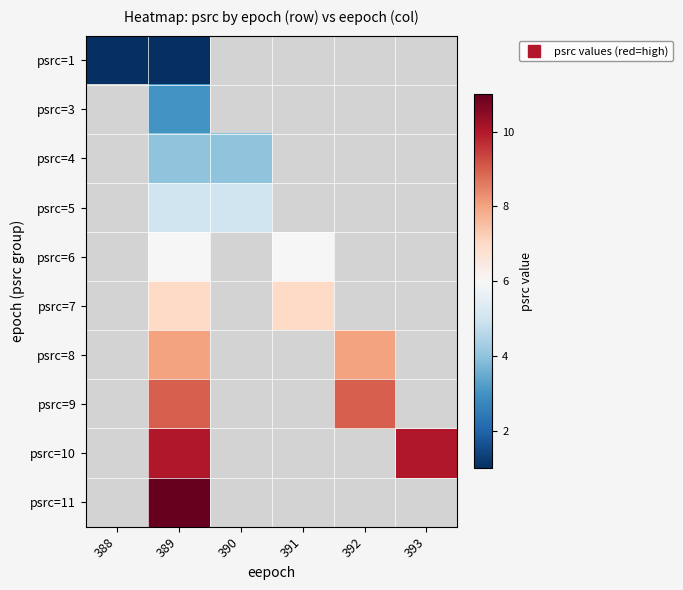

At 393, list the series in order from smallest to largest.

psrc=1, psrc=3, psrc=4, psrc=5, psrc=6, psrc=7, psrc=8, psrc=9, psrc=10, psrc=11